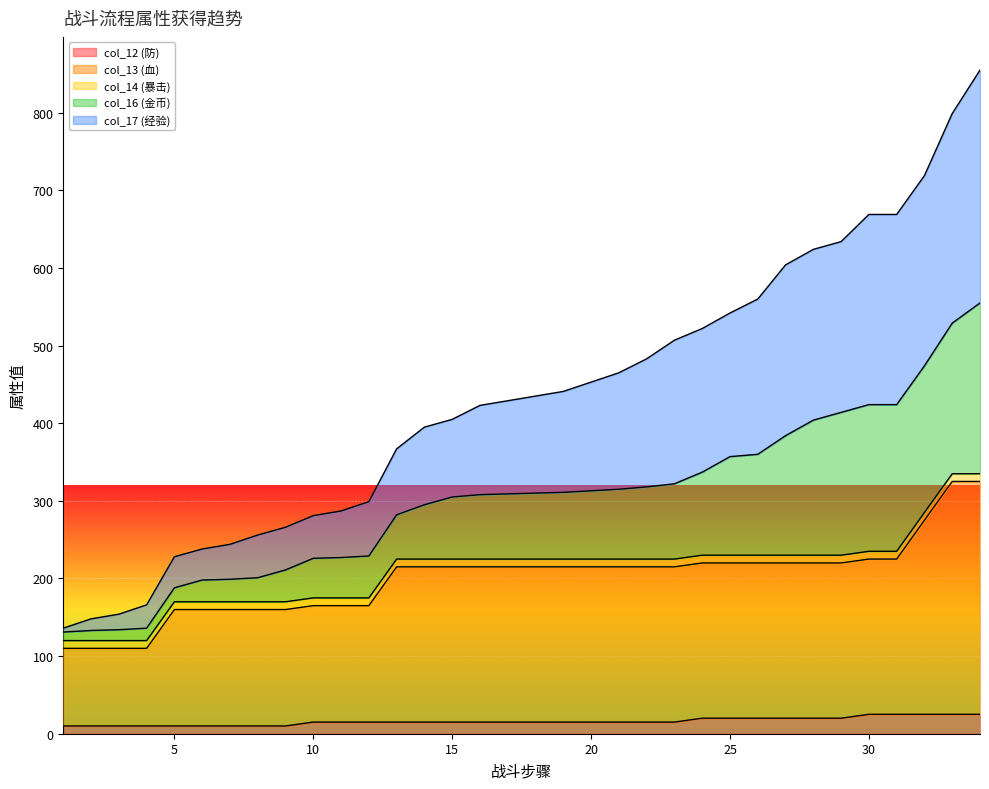

Does the chart display data point markers on the line(s)?

No